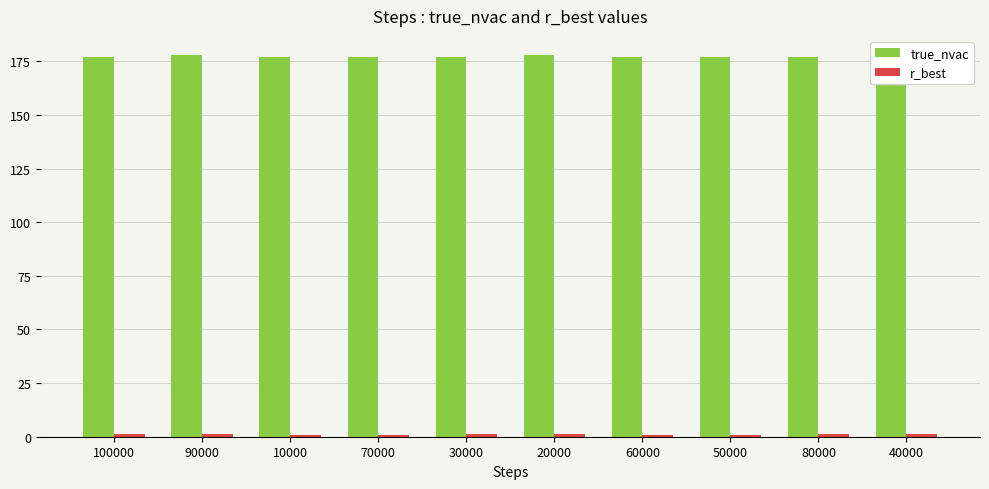

What is the label of the 7th bar from the right?

70000